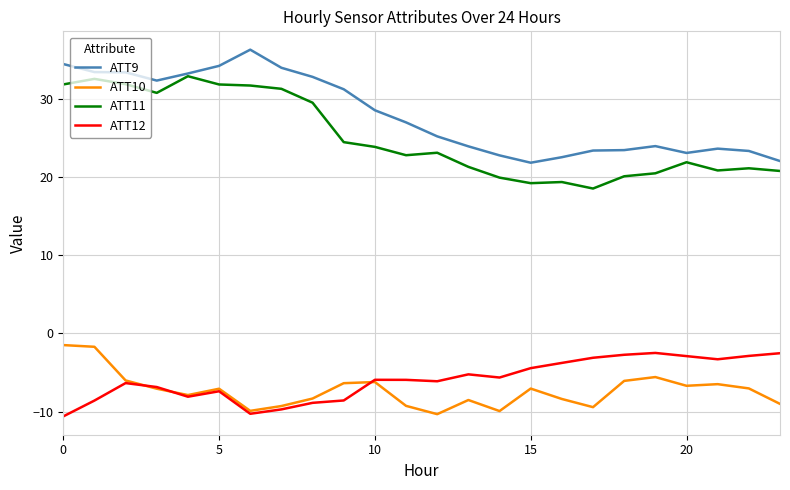

What is the minimum value shown in the chart?

-10.6